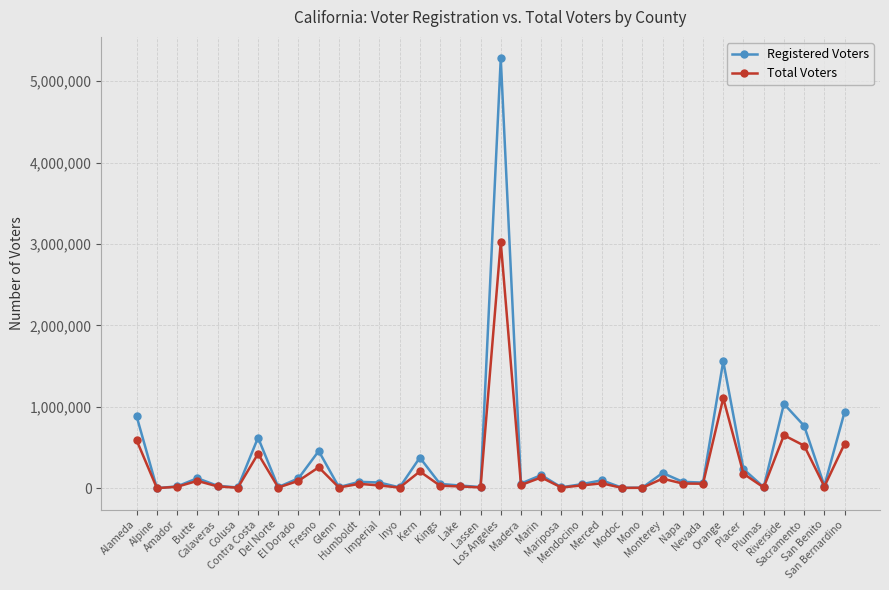

Rank the series by their maximum value, from highest to lowest.

Registered Voters, Total Voters